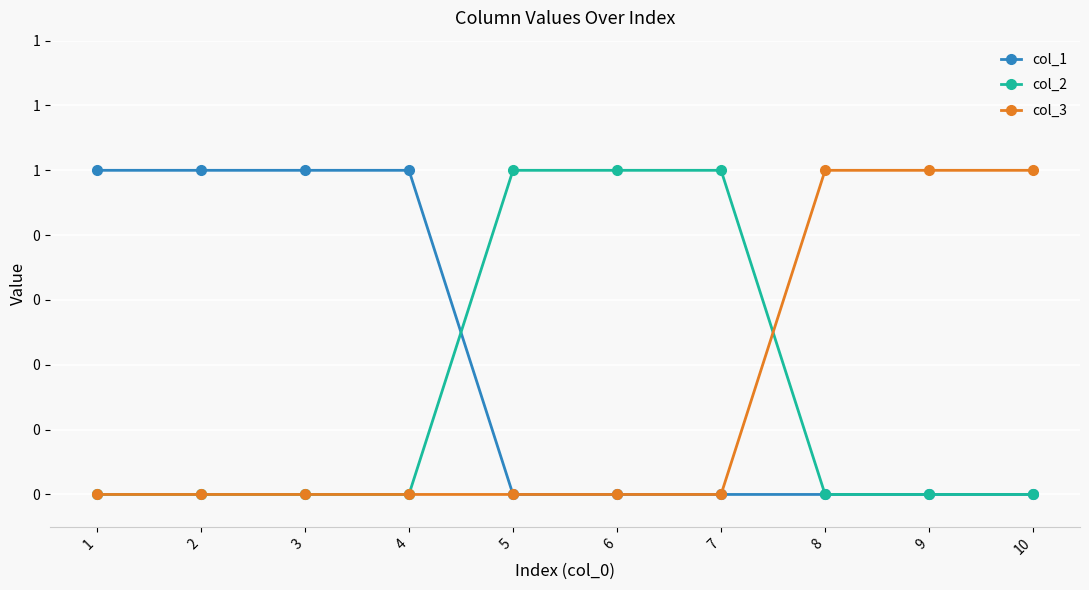

Rank the series by their maximum value, from highest to lowest.

col_1, col_2, col_3